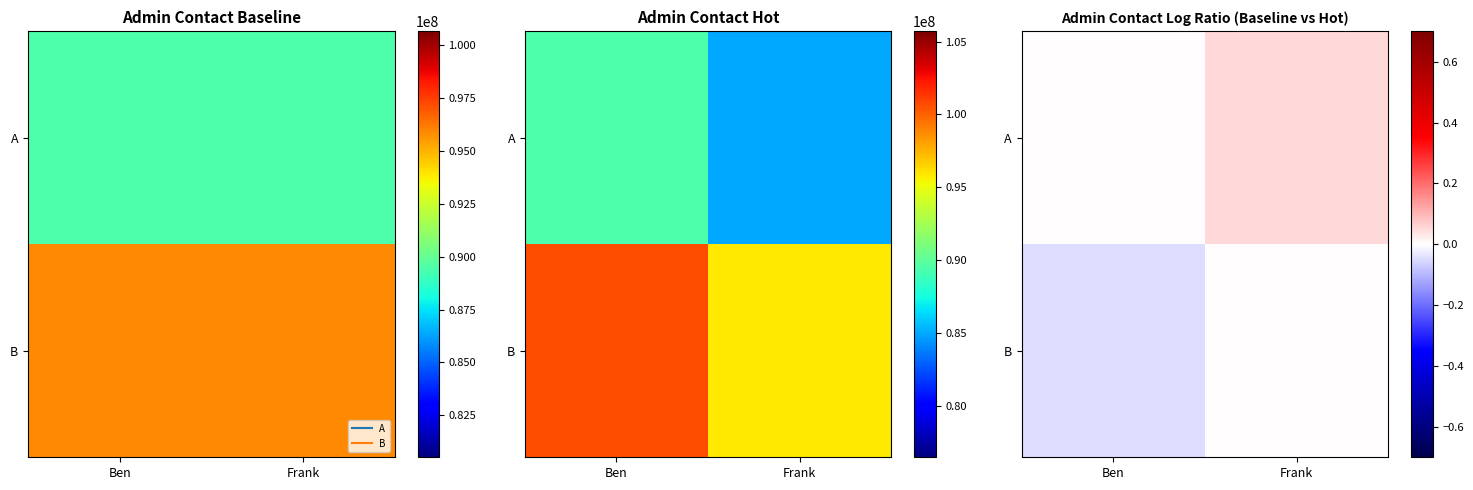

At how many categories does at least one series exceed 0?

1